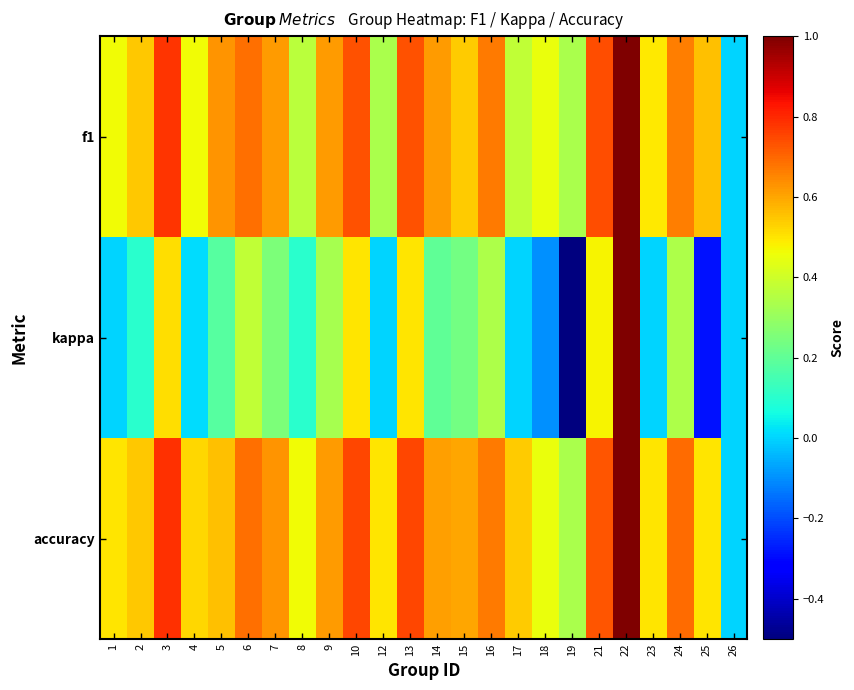

How many data points does each series have?

24